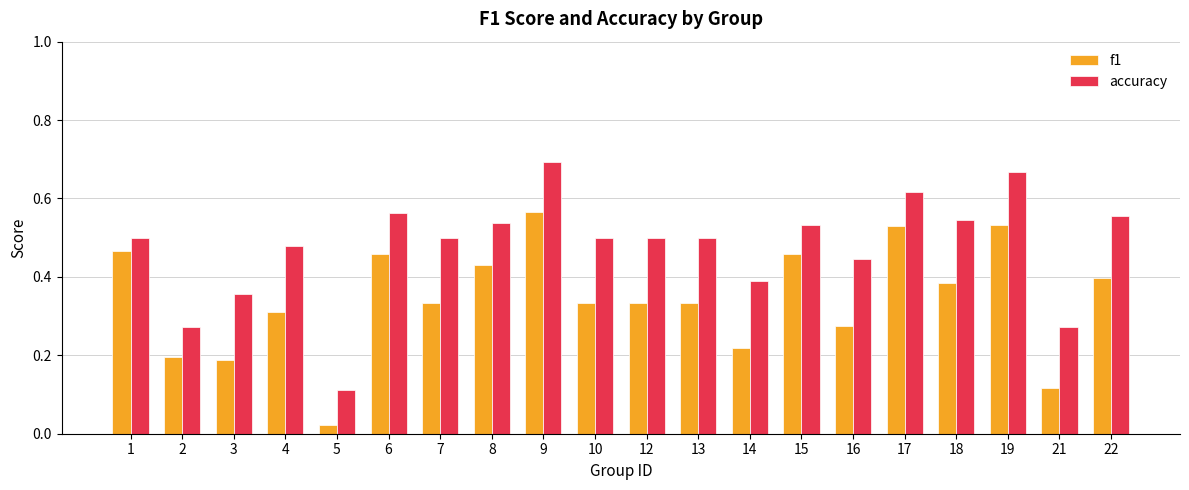

Count the accuracy values in the range 0 to 1.

20